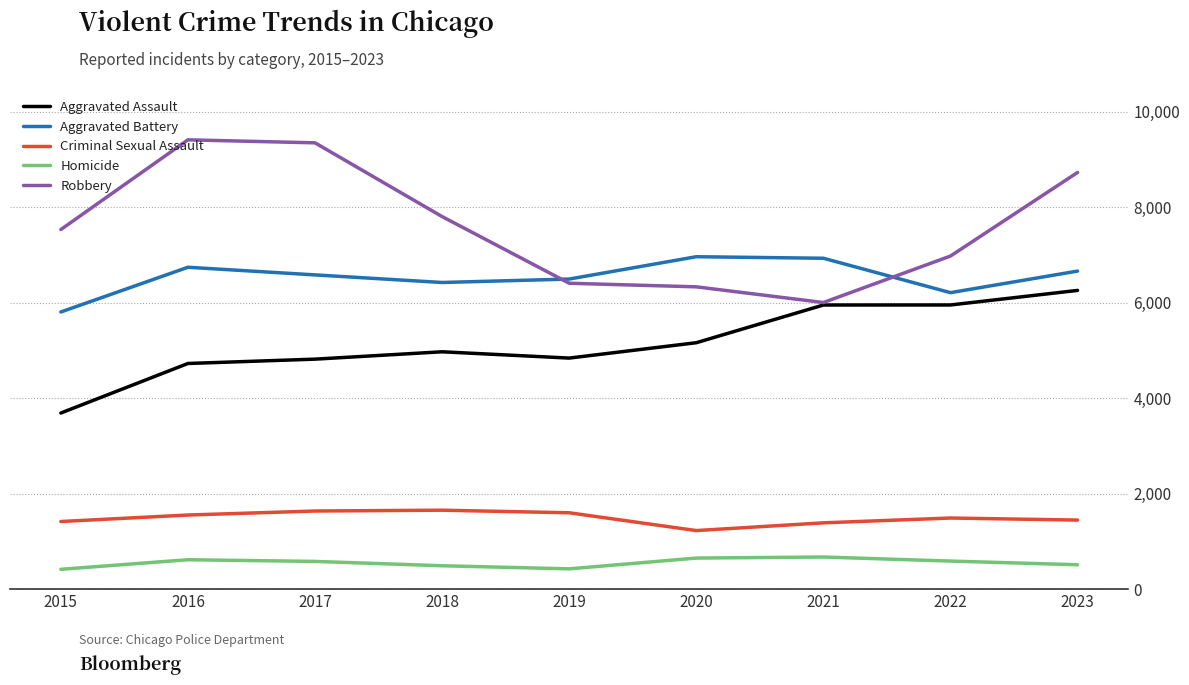

What is the average value of the Criminal Sexual Assault series?

1490